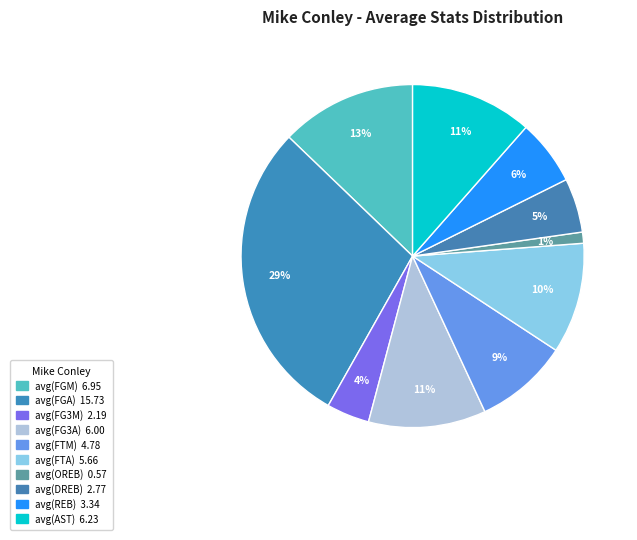

Which category has the smallest portion of the pie?

avg(OREB)